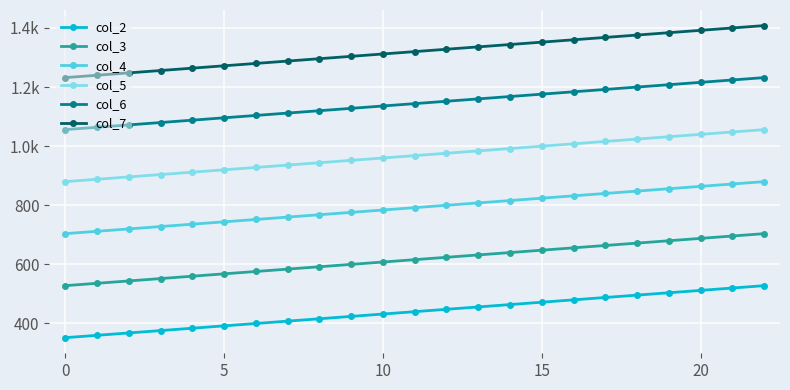

Which series has the largest total across all categories?

col_7